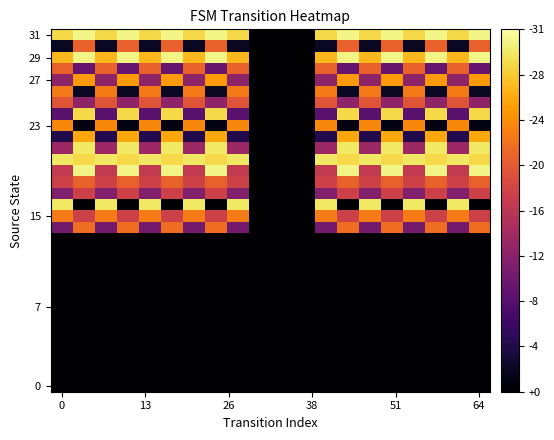

What is the maximum value shown in the chart?

30